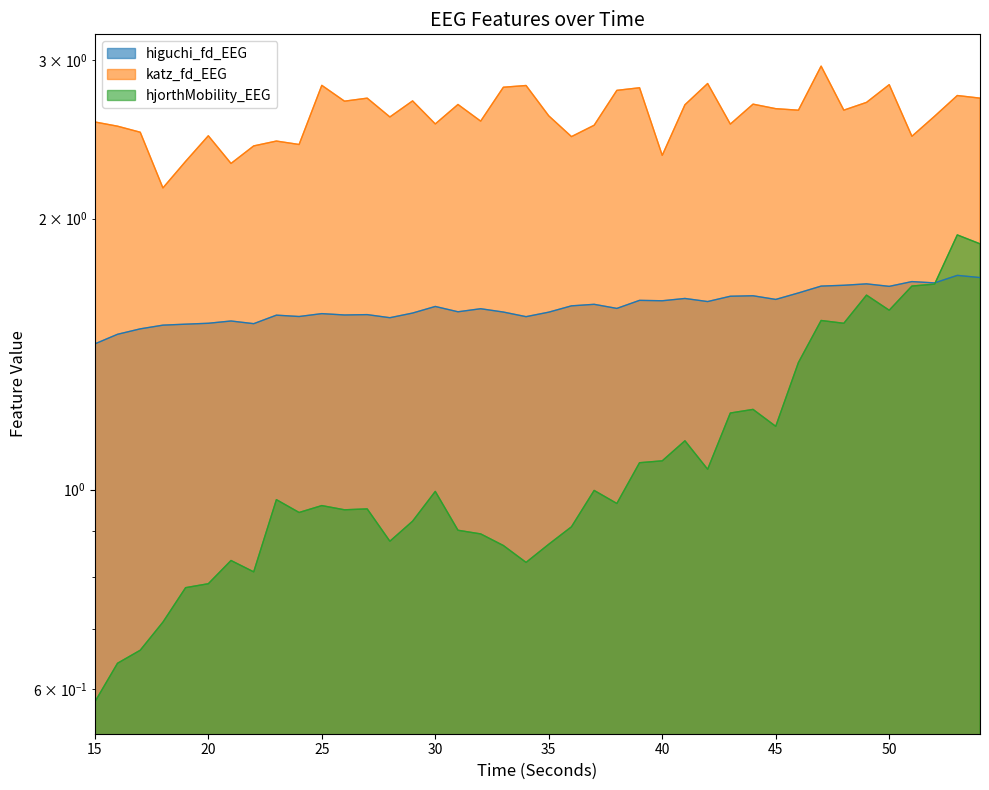

Does the chart have visible grid lines?

No